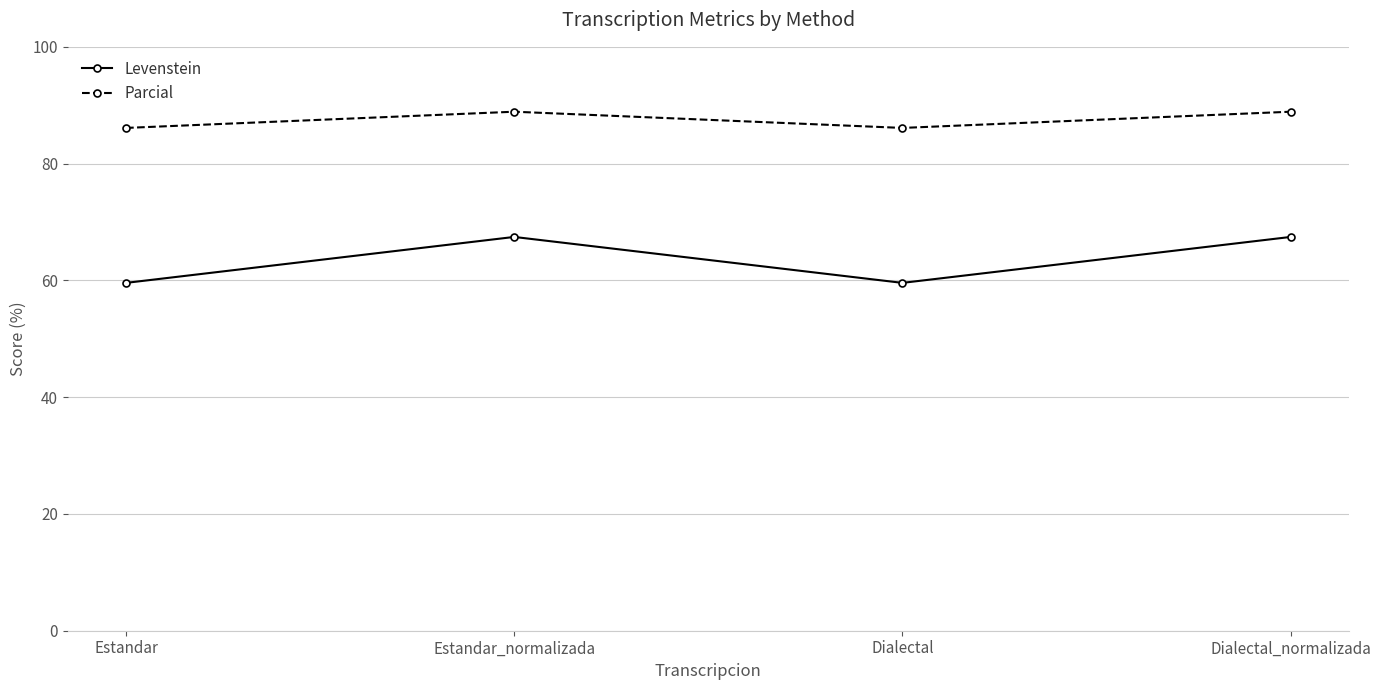

Which series has the largest range (max minus min)?

Levenstein